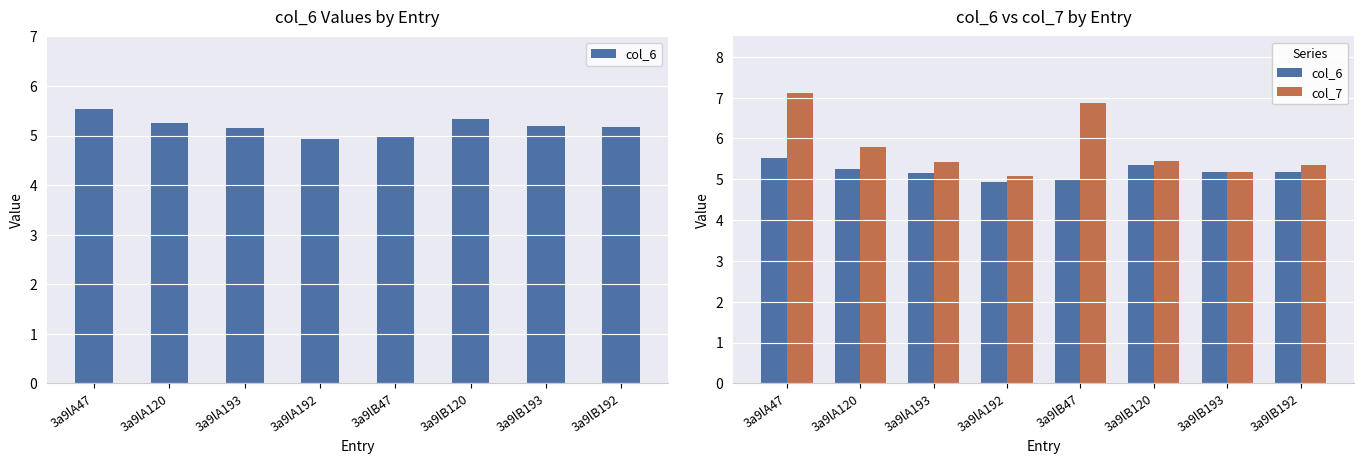

What is the minimum value for col_6?

4.9